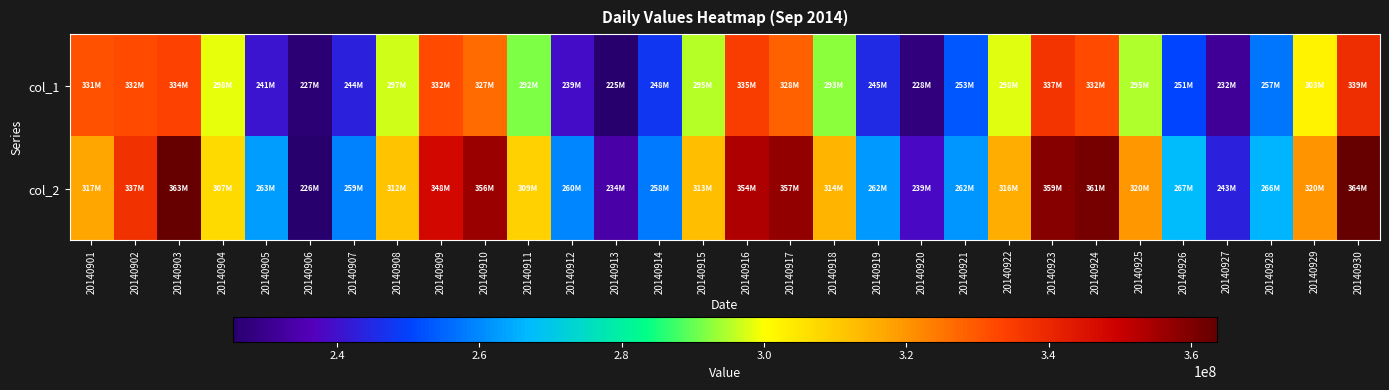

At 20140909, list the series in order from smallest to largest.

col_1, col_2